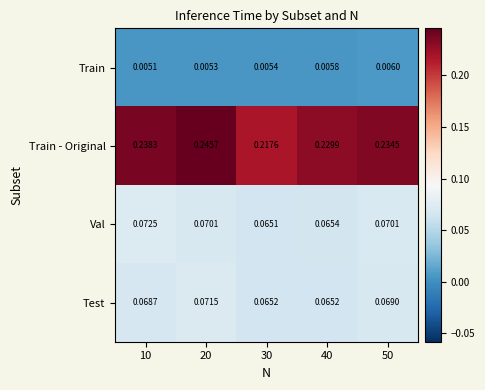

Is the value of Train at 40 greater than the value of Test at 10?

No